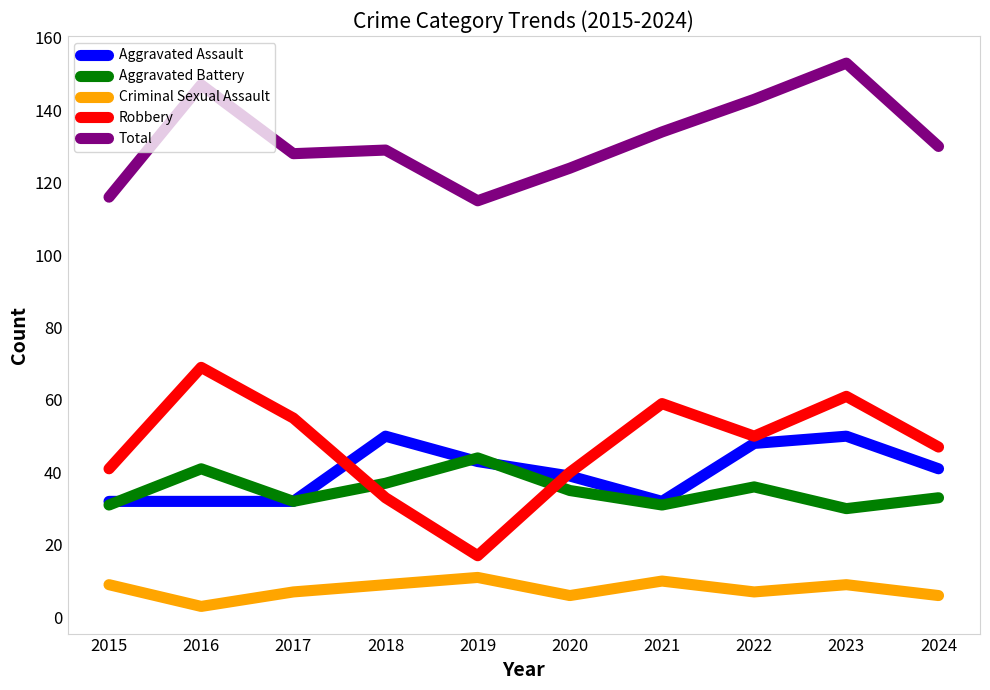

List the series in order of their peak value, highest first.

Total, Robbery, Aggravated Assault, Aggravated Battery, Criminal Sexual Assault